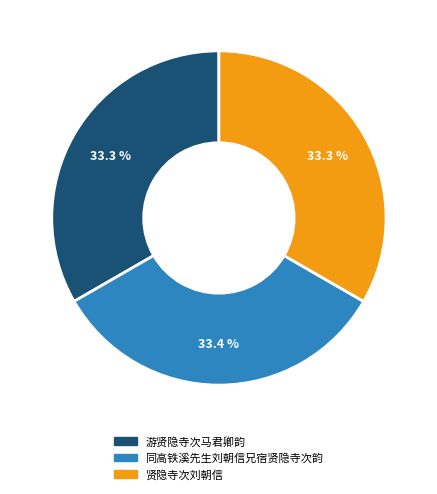

Count the number of slices in the pie.

3